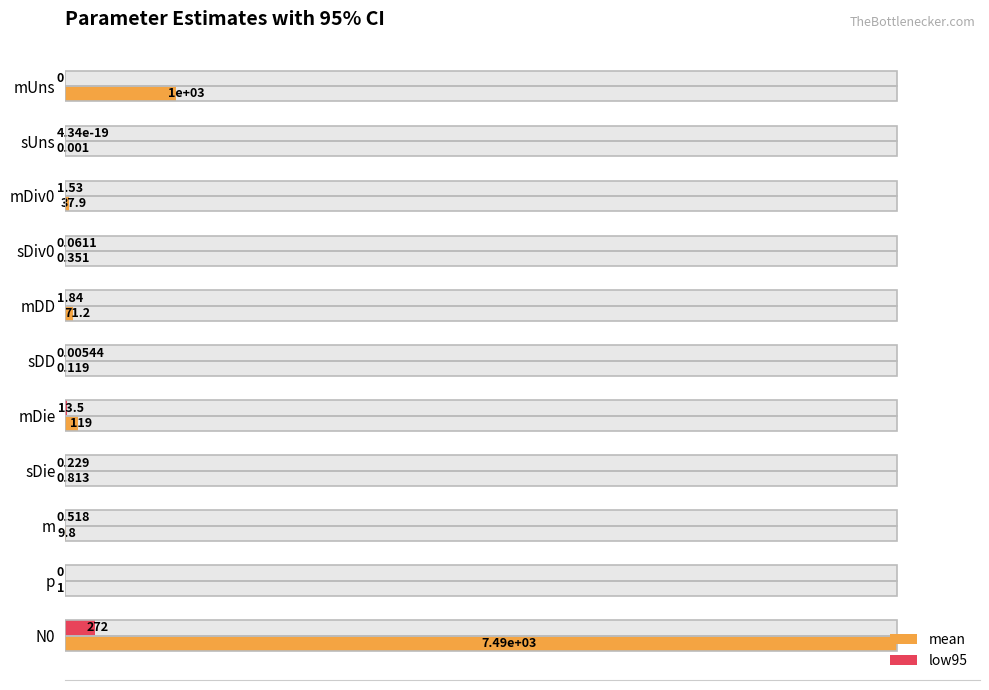

Which series has the largest total across all categories?

mean